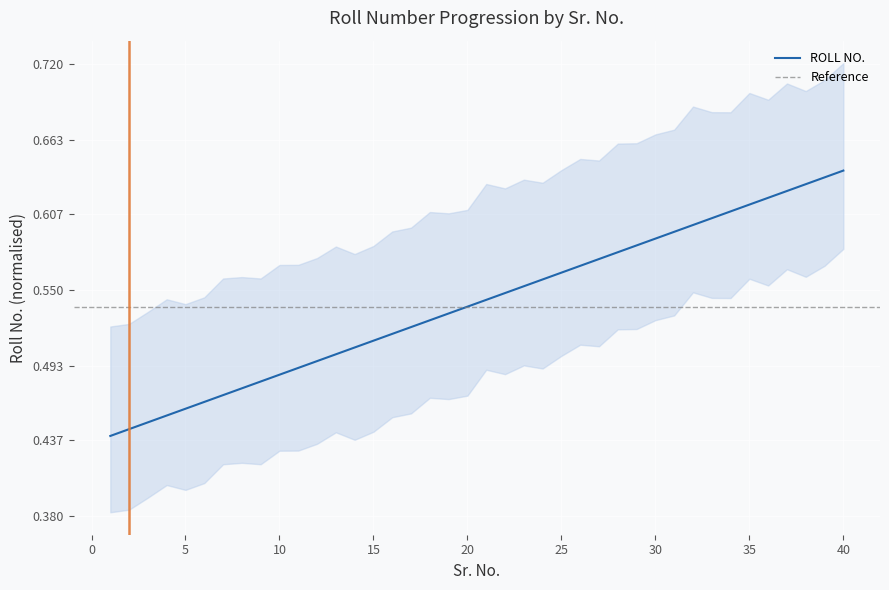

Reading left to right, what are all the values shown in this chart?

0.4	0.4	0.5	0.5	0.5	0.5	0.5	0.5	0.5	0.5	0.5	0.5	0.5	0.5	0.5	0.5	0.5	0.5	0.5	0.5	0.5	0.5	0.6	0.6	0.6	0.6	0.6	0.6	0.6	0.6	0.6	0.6	0.6	0.6	0.6	0.6	0.6	0.6	0.6	0.6